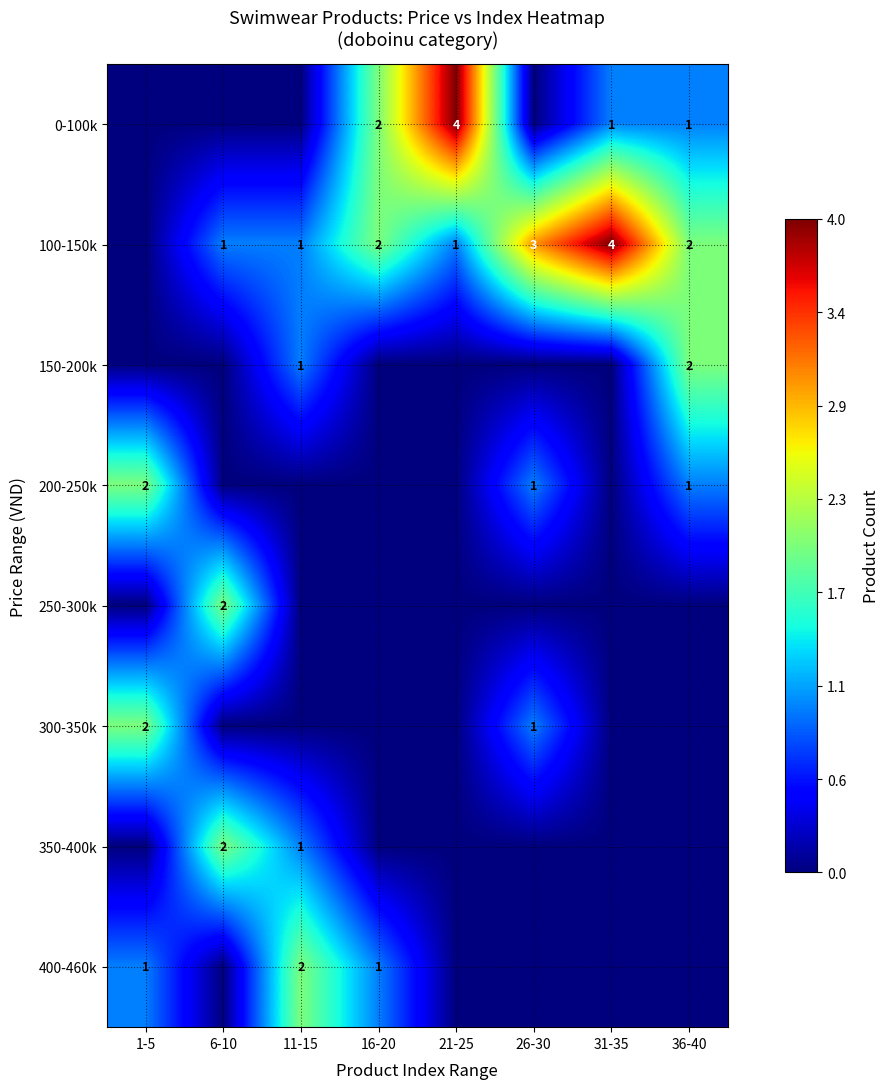

What is the greatest value displayed?

4